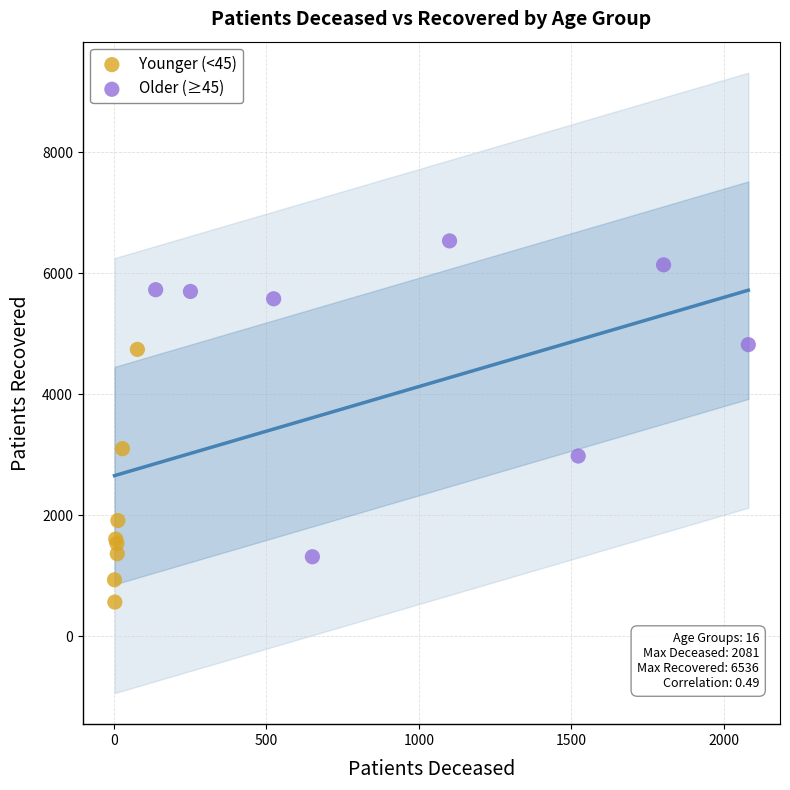

Which series reaches the maximum Y coordinate?

Older (≥45)